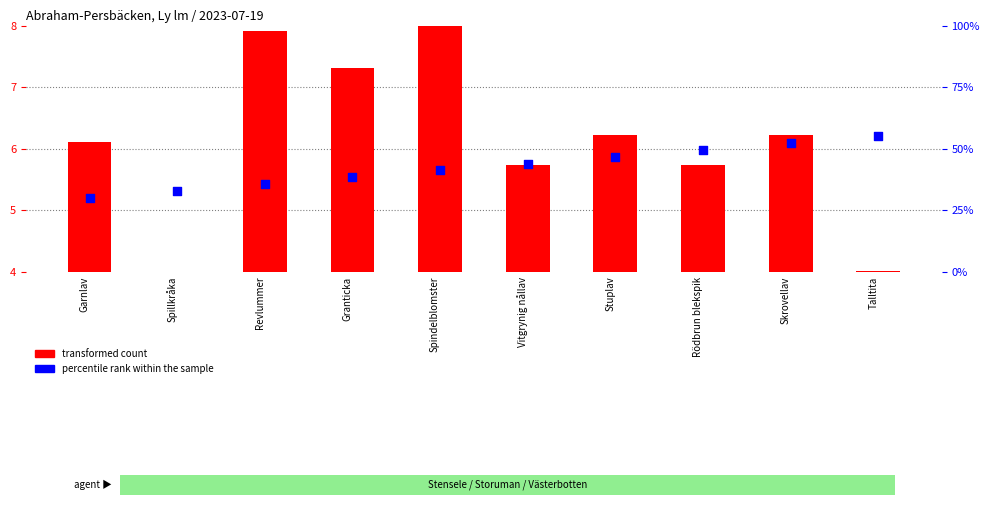

Which series has the largest Y range (max minus min)?

percentile rank within the sample